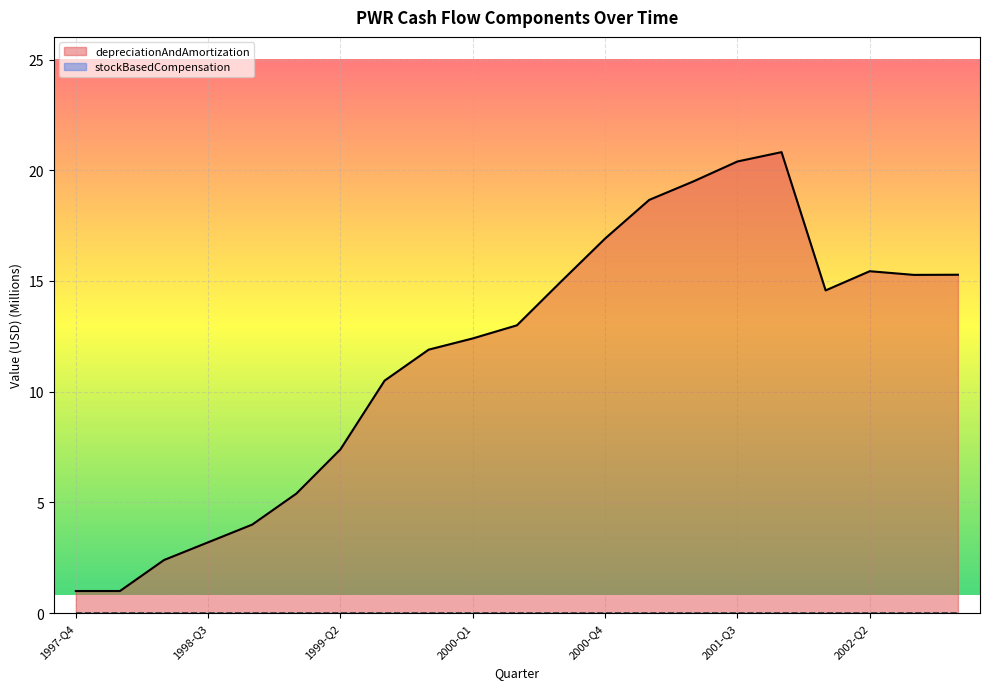

Does the chart display data point markers on the line(s)?

No